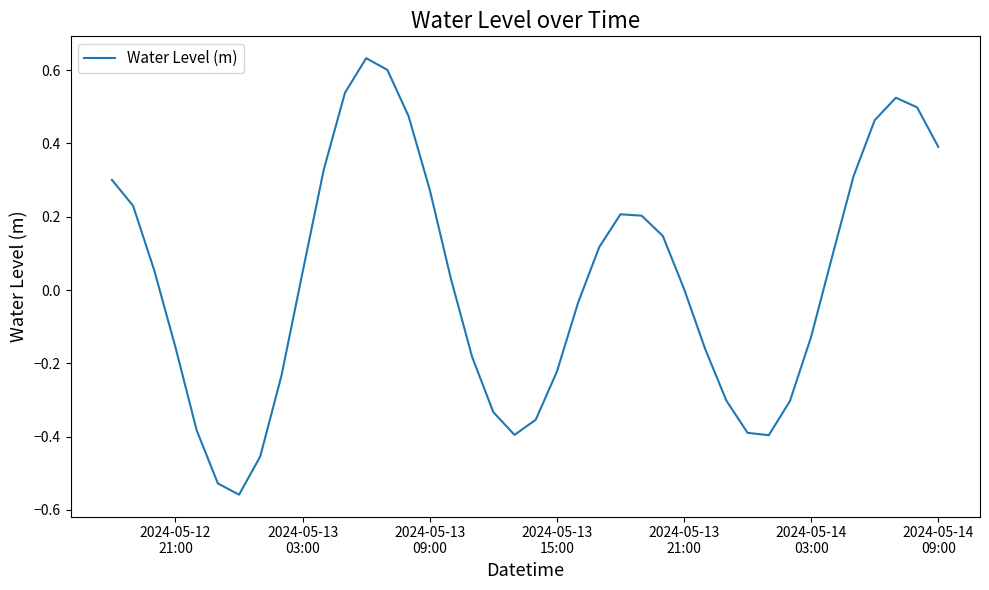

What is the difference between the maximum and minimum values?

1.2